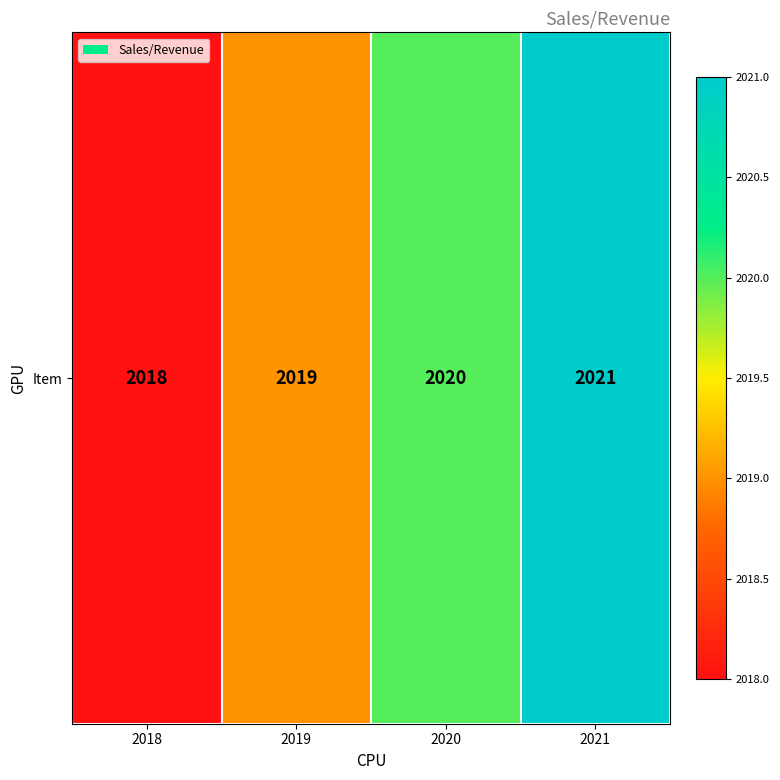

What is the average value?

2020